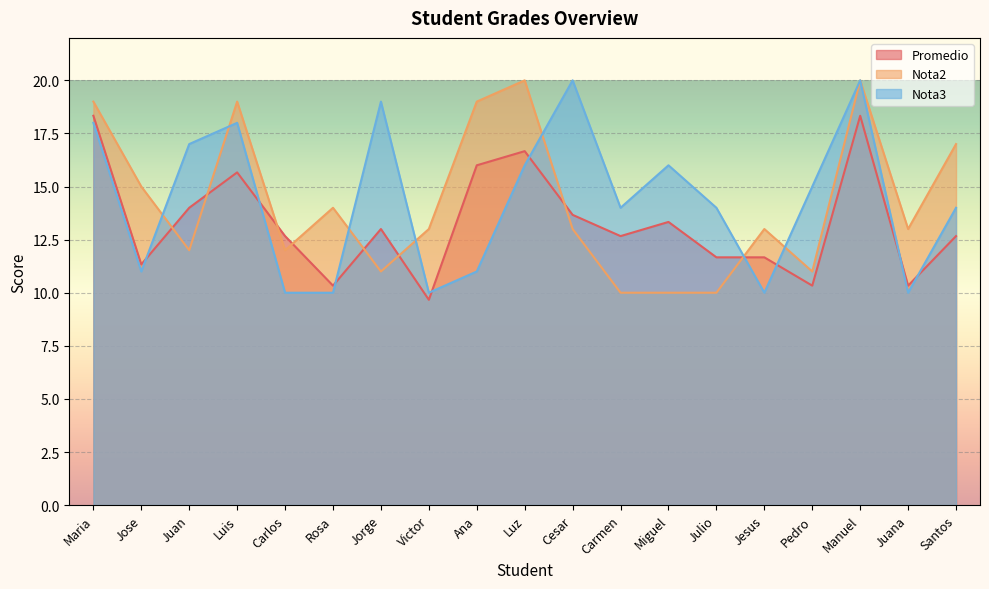

What position from the right is Manuel?

3